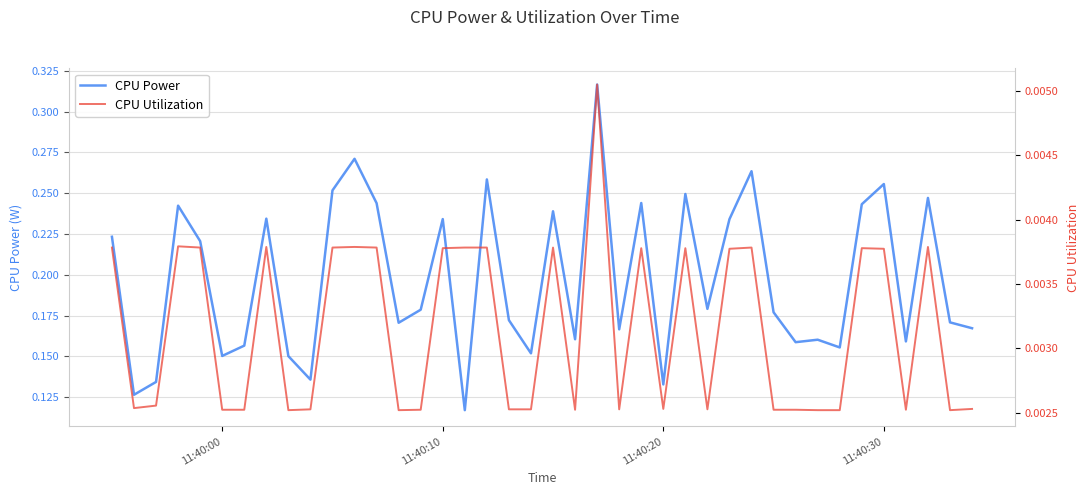

What position from the right is 11:40:20?

15